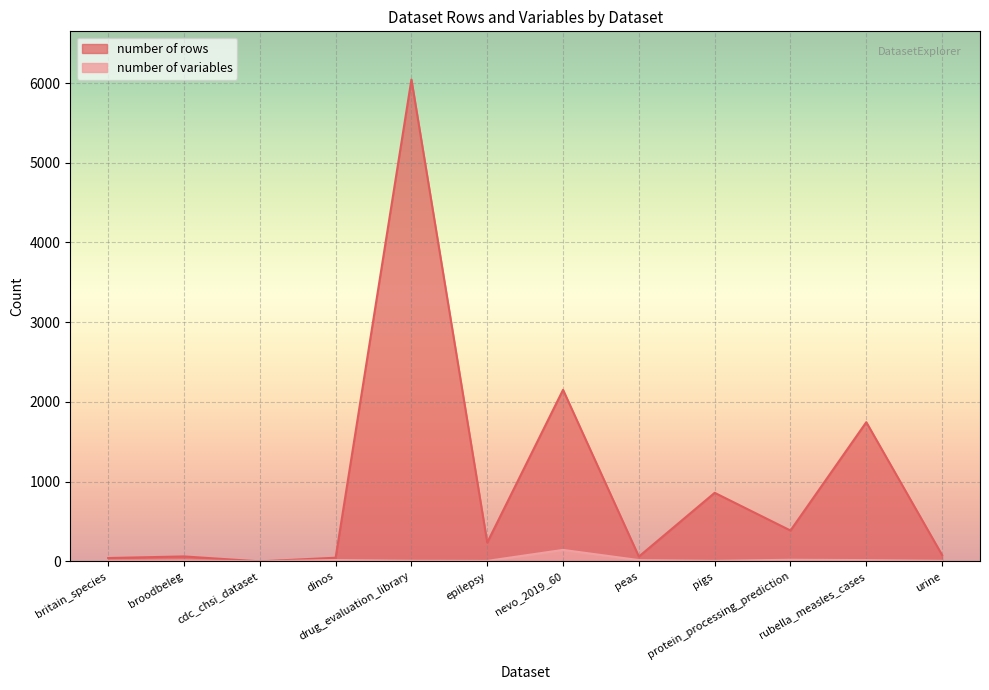

What is the highest value of the number of variables series?

144